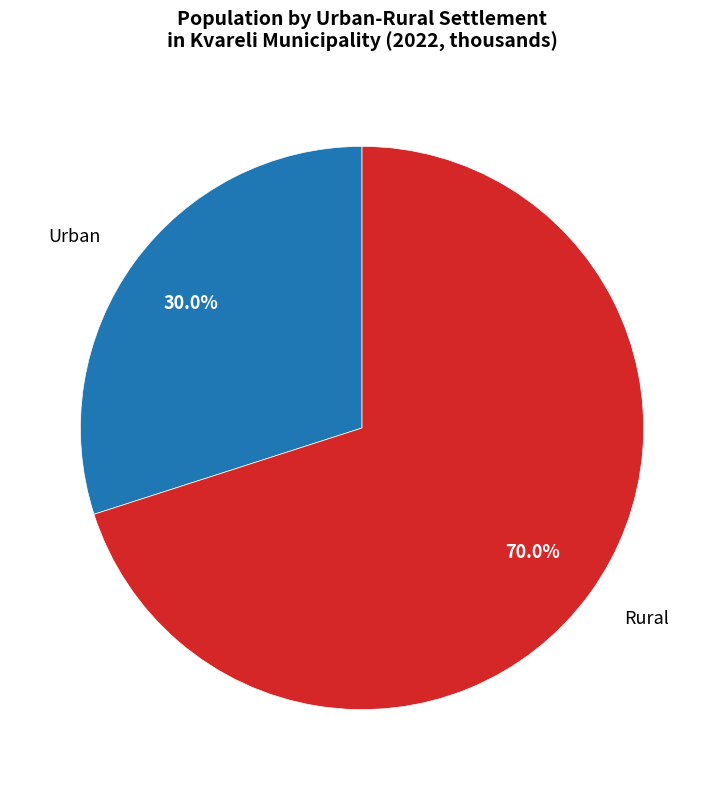

Which category has the smallest portion of the pie?

Urban